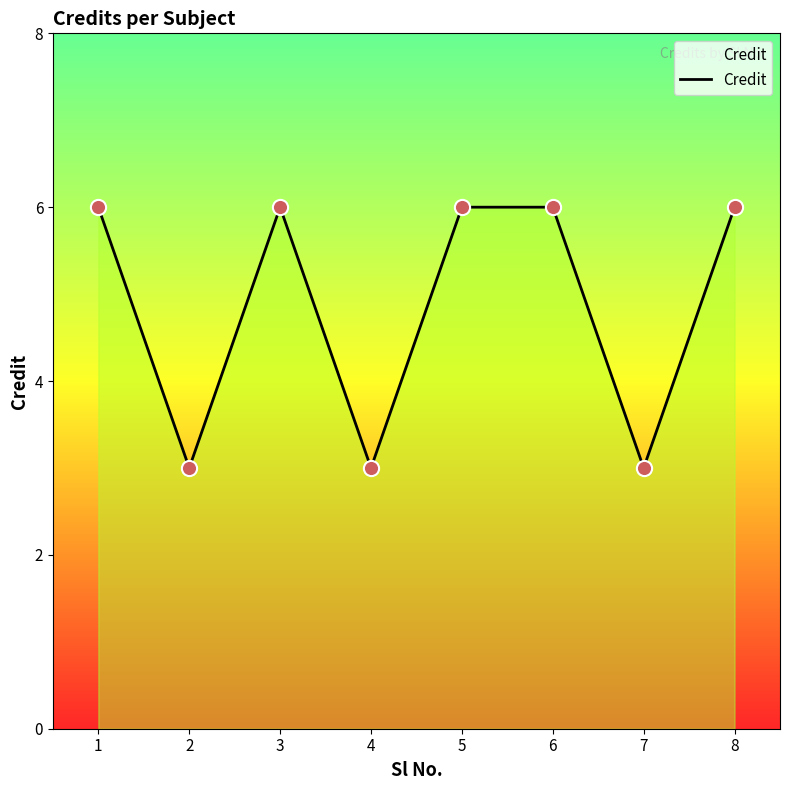

What is the ratio of the value at 3 to the value at 8?

1.0